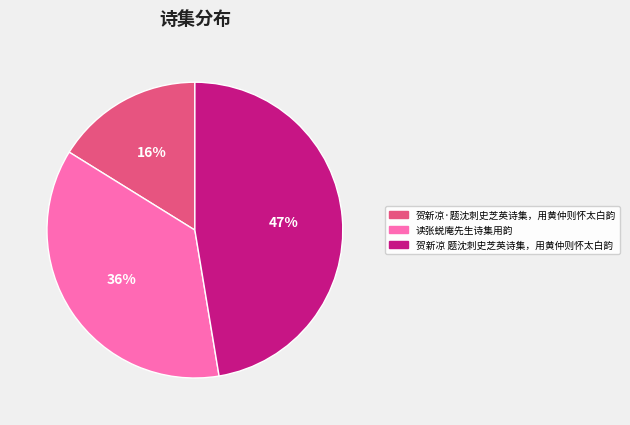

Which slice is the smallest?

贺新凉·题沈刺史芝英诗集，用黄仲则怀太白韵